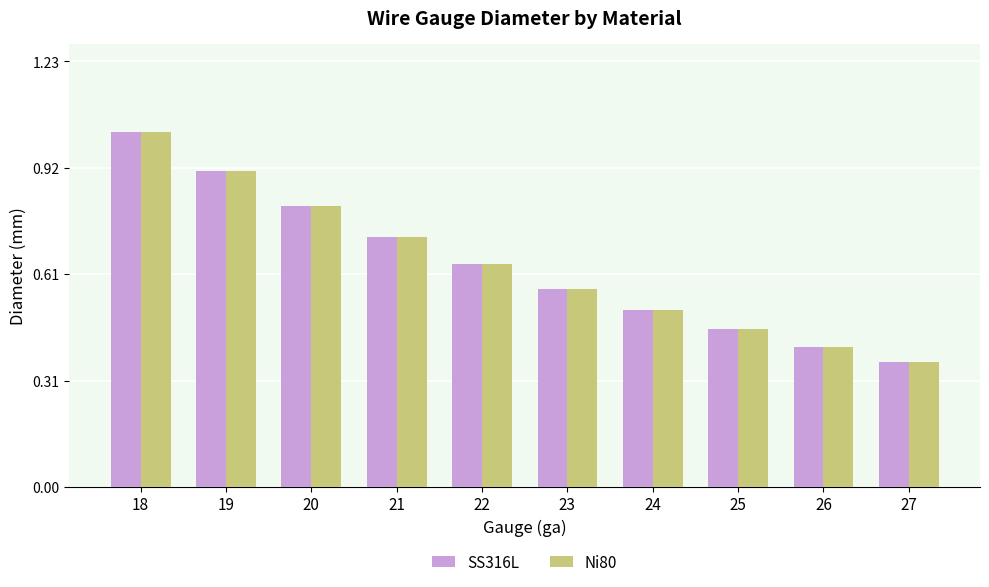

At which category is the sum across all series the highest?

18